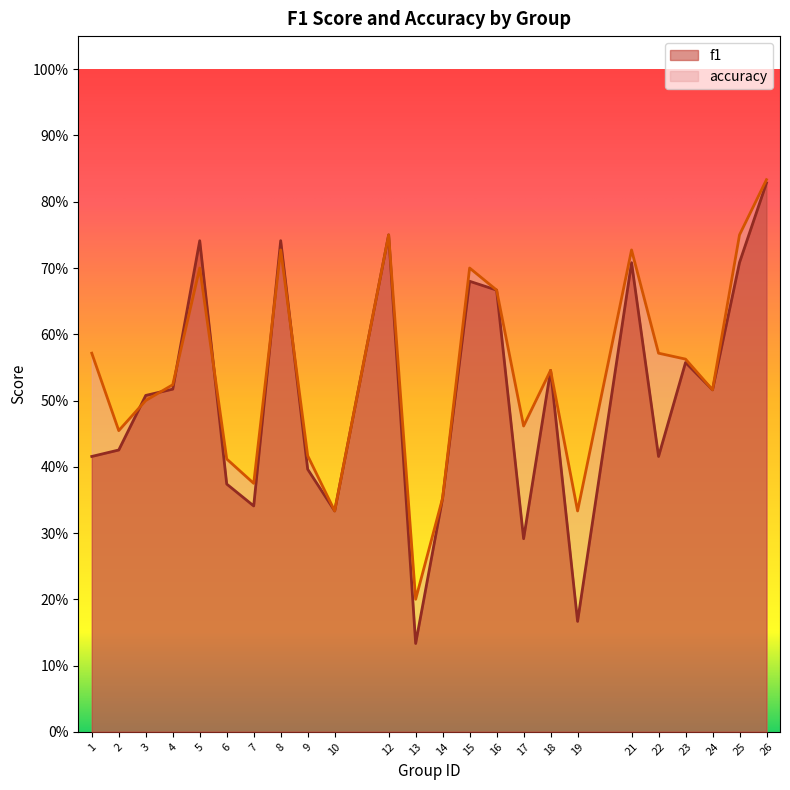

At which category does the chart reach its minimum across all series?

13